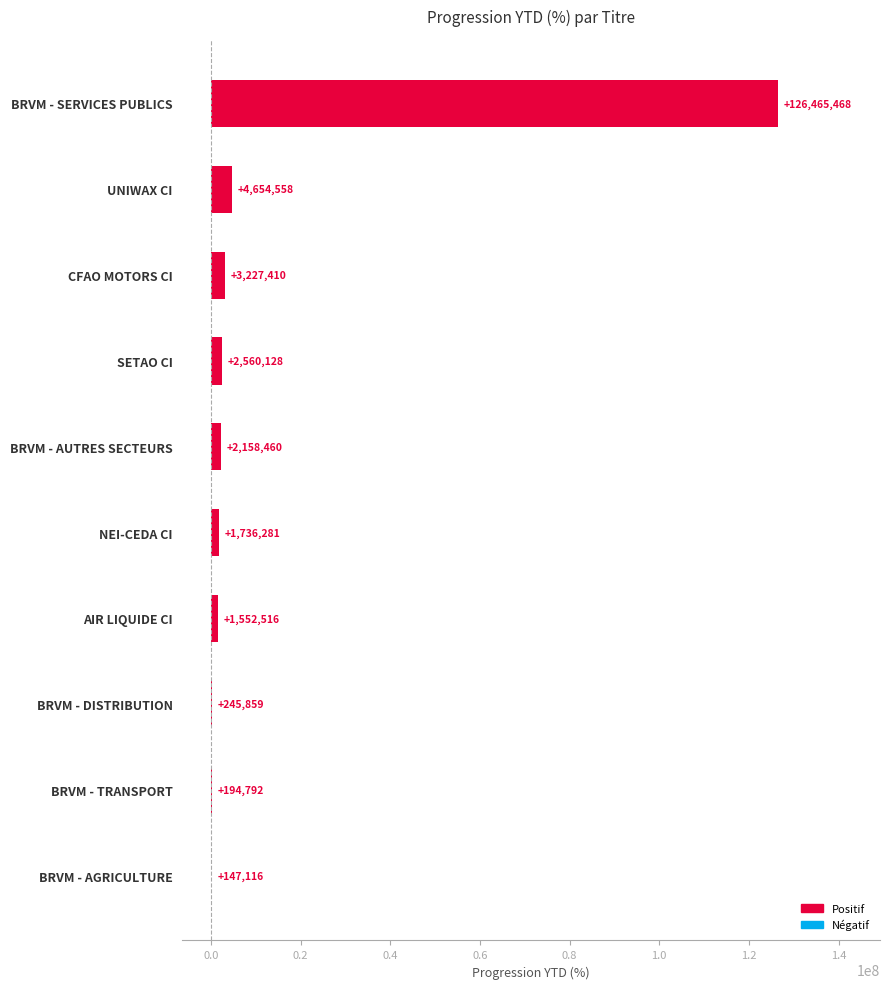

The chart shows a value of 126465468.1 at BRVM - SERVICES PUBLICS. True or false?

True